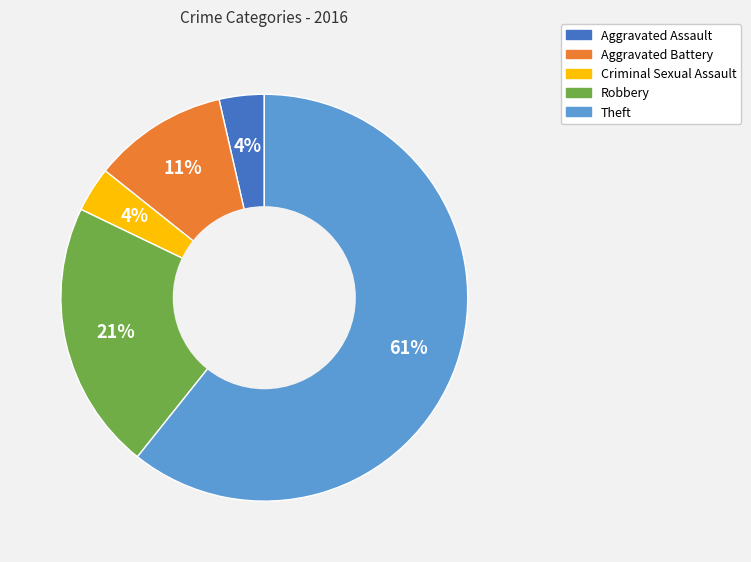

Count the number of slices in the pie.

5